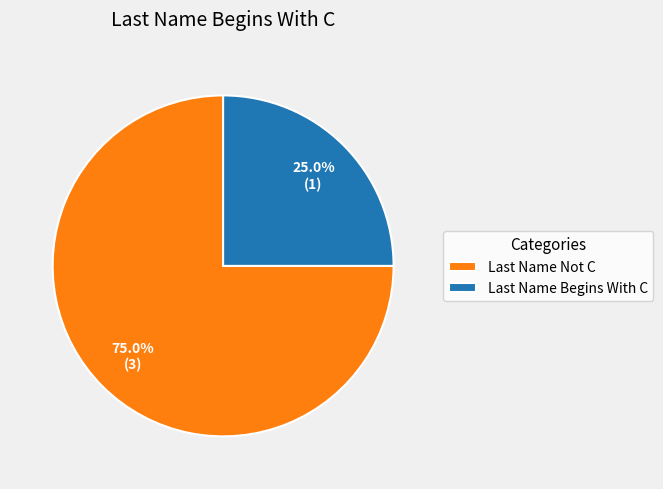

Which slice represents more than half of the pie?

Last Name Not C